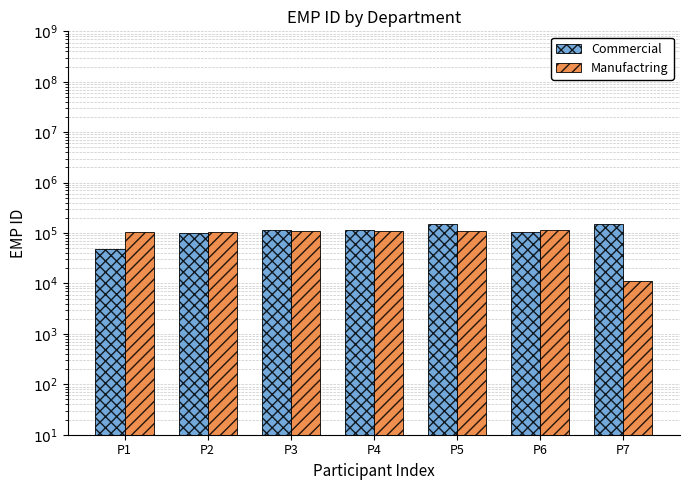

At which category is the sum across all series the highest?

P5